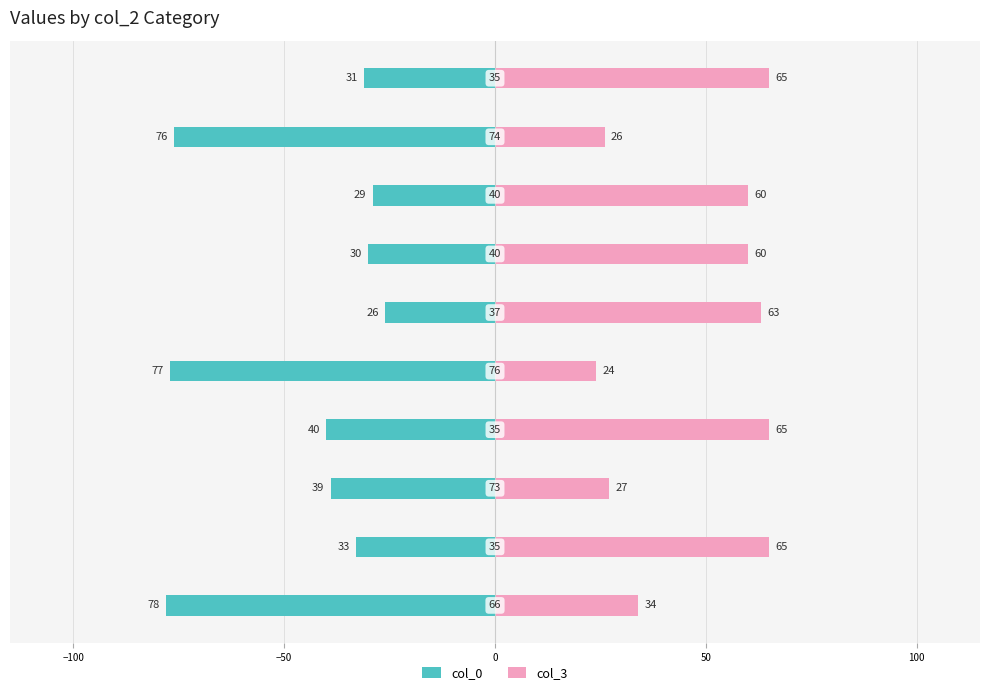

List the series in order of their overall mean, highest first.

col_3, col_0